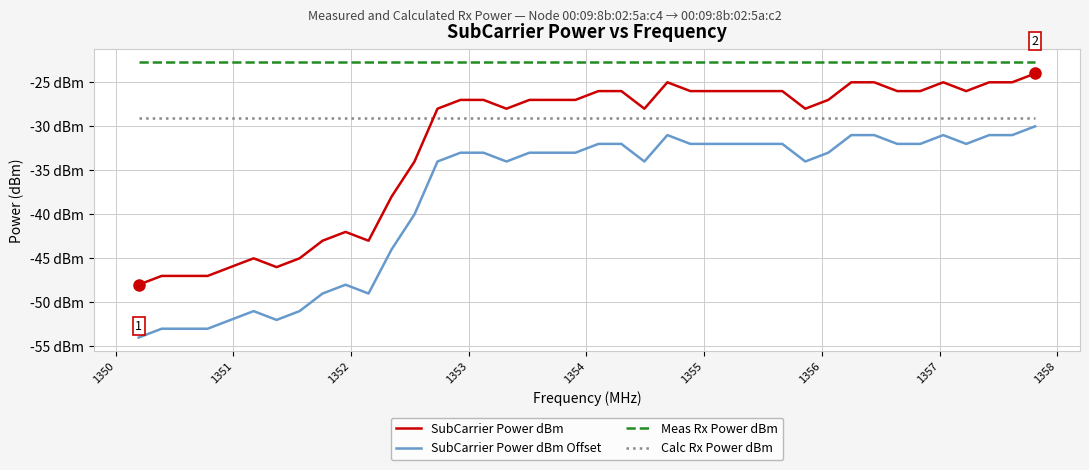

Which series has the largest range (max minus min)?

SubCarrier Power dBm